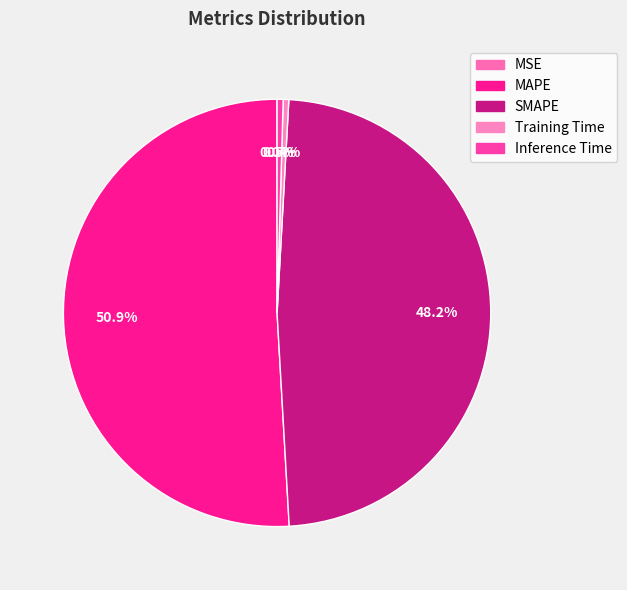

Which category has the biggest portion of the pie?

MAPE